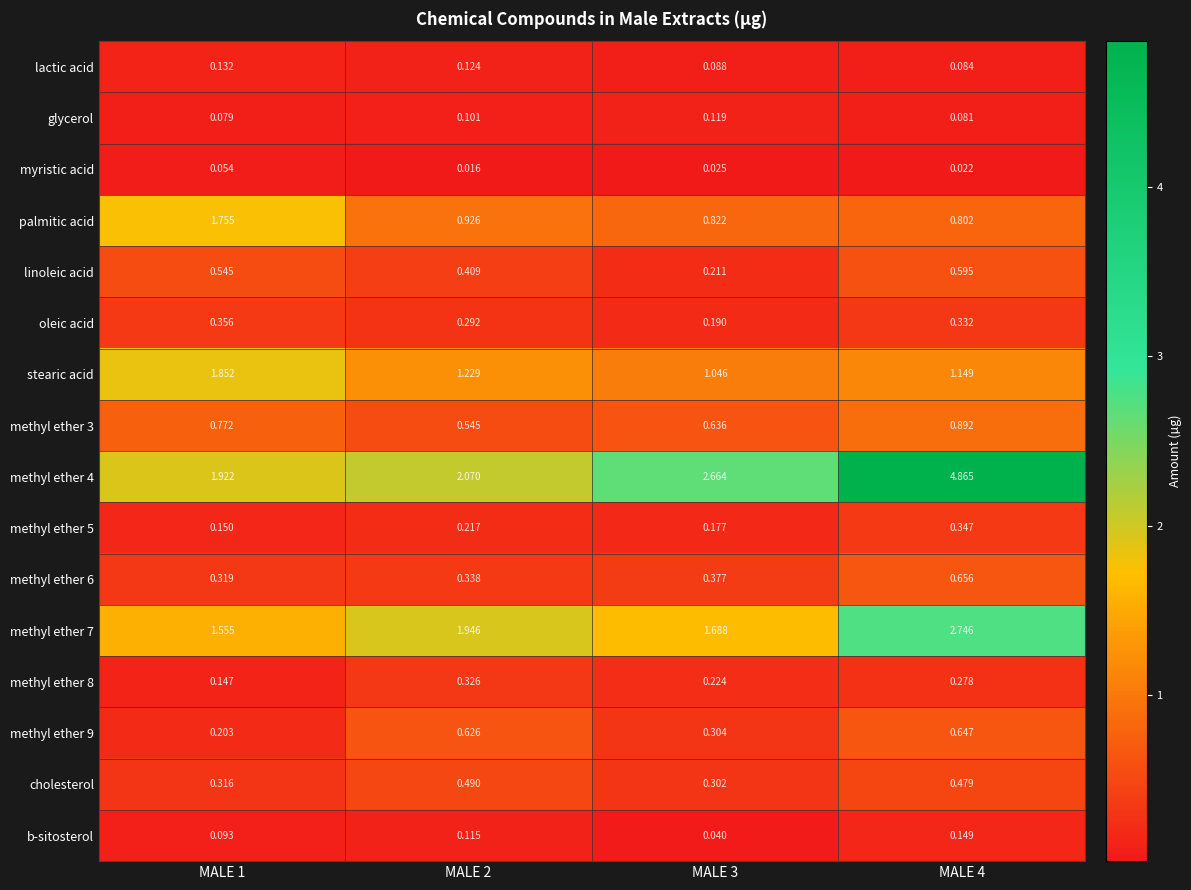

How many series are shown in this chart?

16